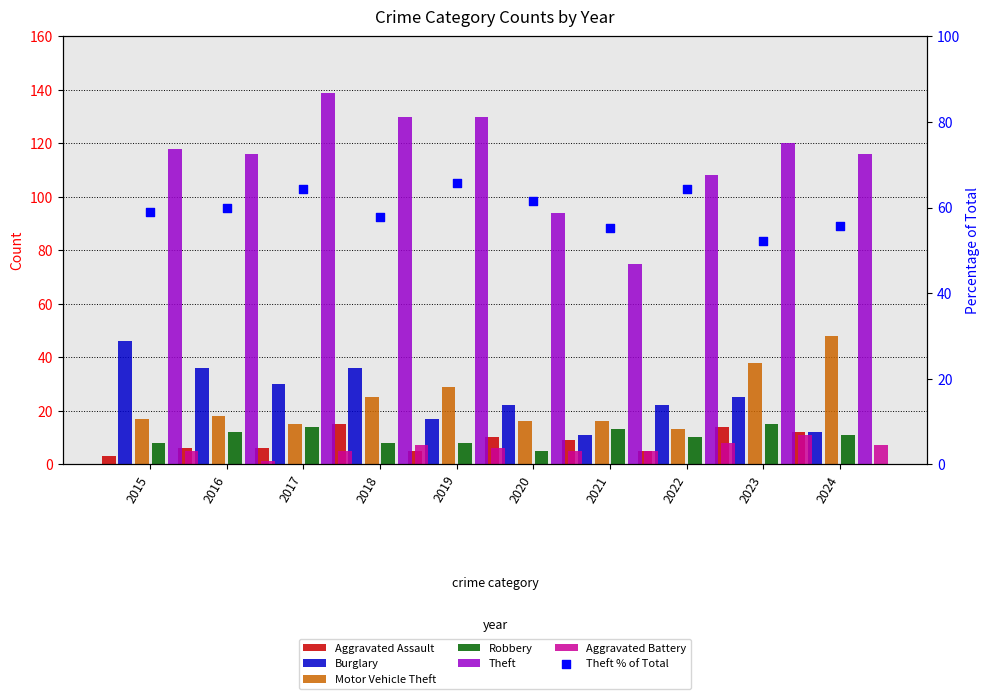

Which series contains the lowest Y value?

Aggravated Battery